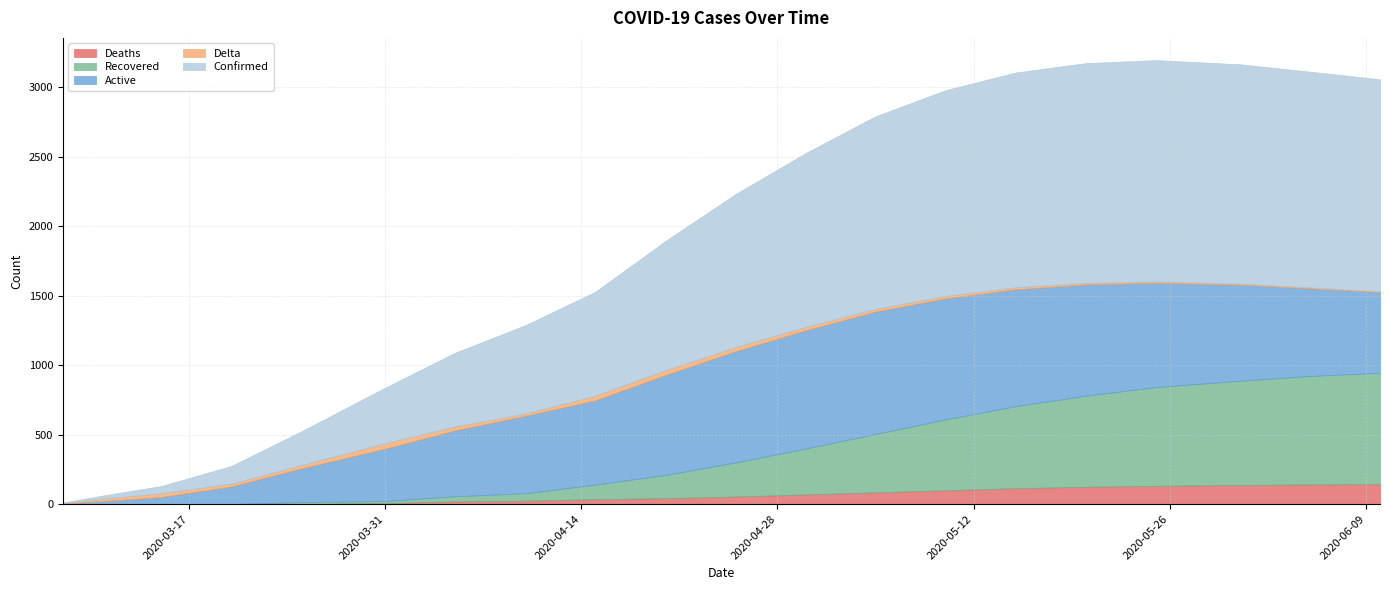

What position from the left is 2020-04-05?

7